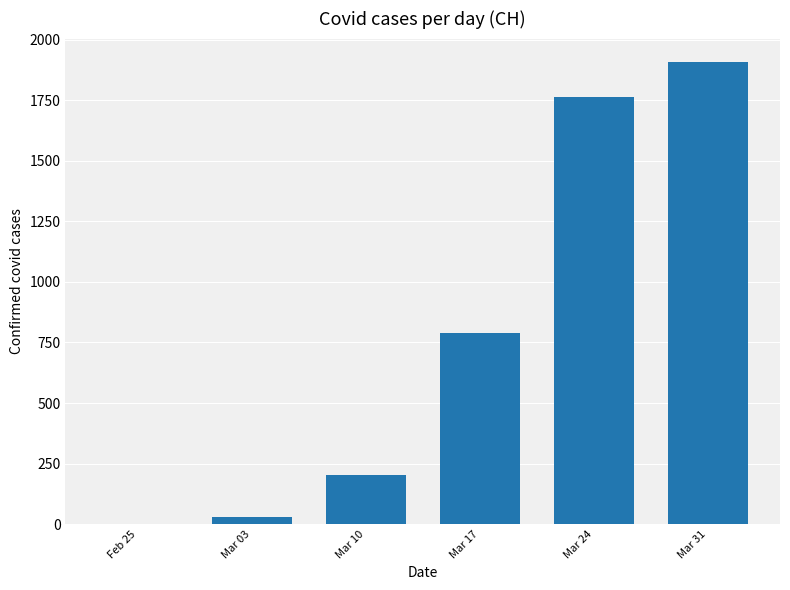

Are the bars horizontal?

No